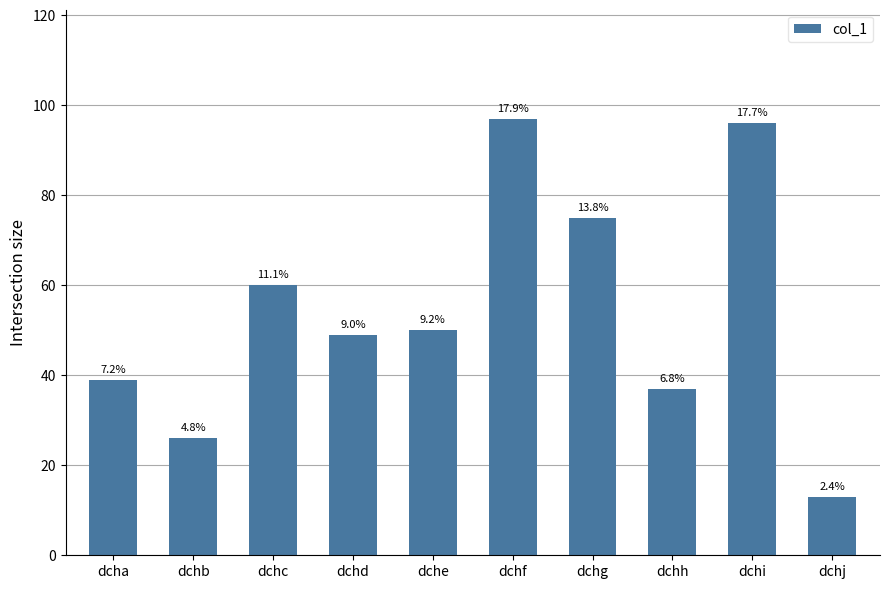

How many bars are there in total?

10